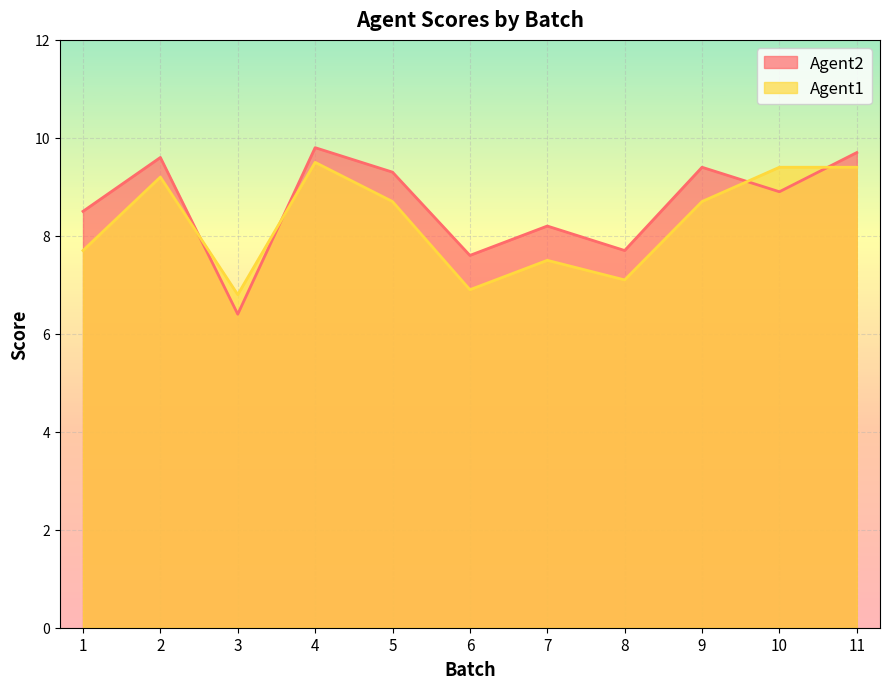

Which category has the highest value in the Agent2 series?

4